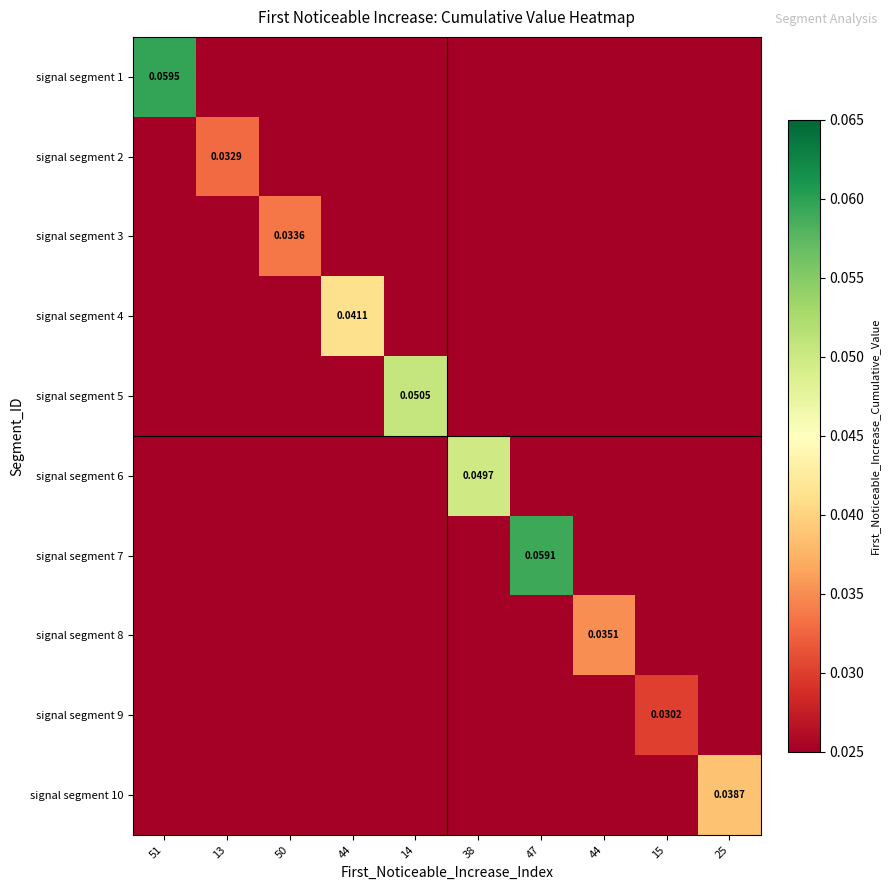

Is the value of signal segment 4 at 25 greater than the value of signal segment 1 at 47?

No